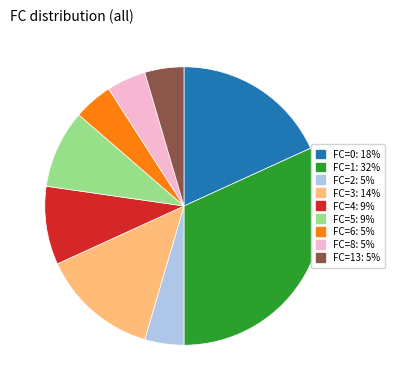

The FC=3: 14% slice represents 3% of the pie. True or false?

False